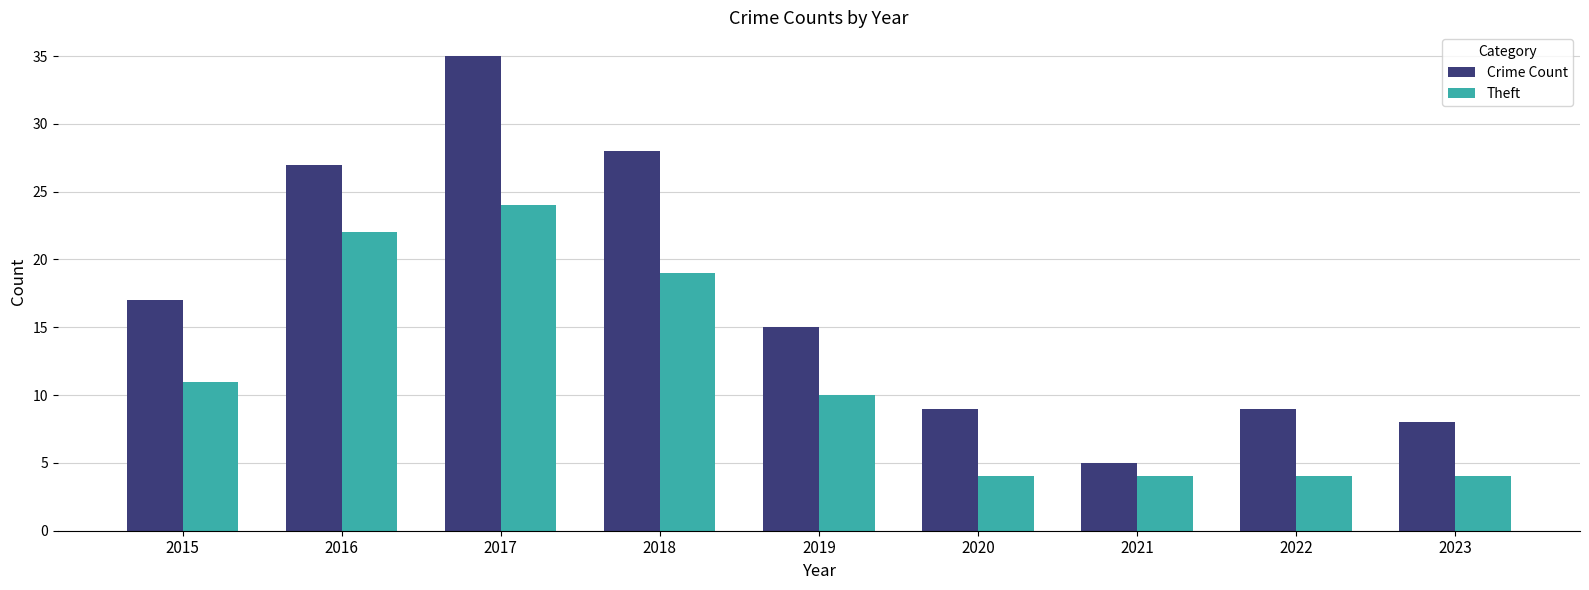

Does the chart contain any negative values?

No